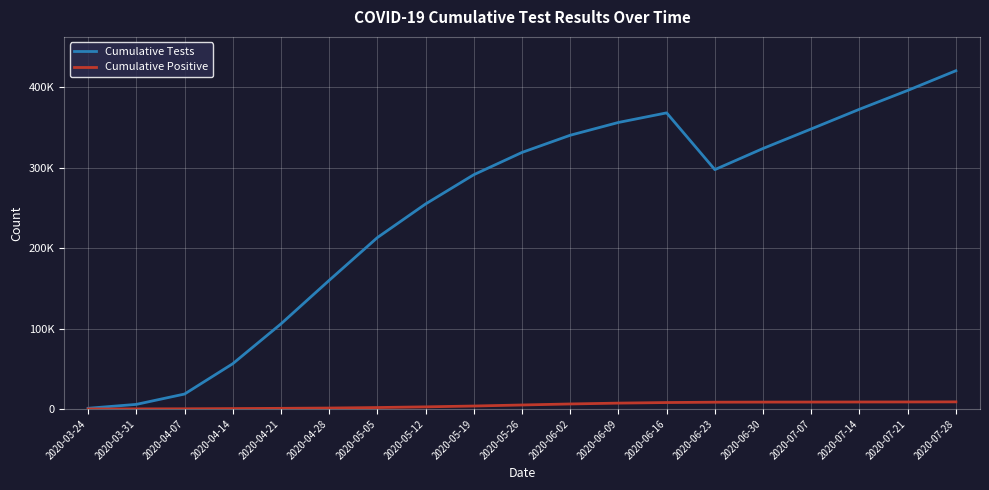

The Cumulative Positive series shows 15613 at 2020-07-21. True or false?

False